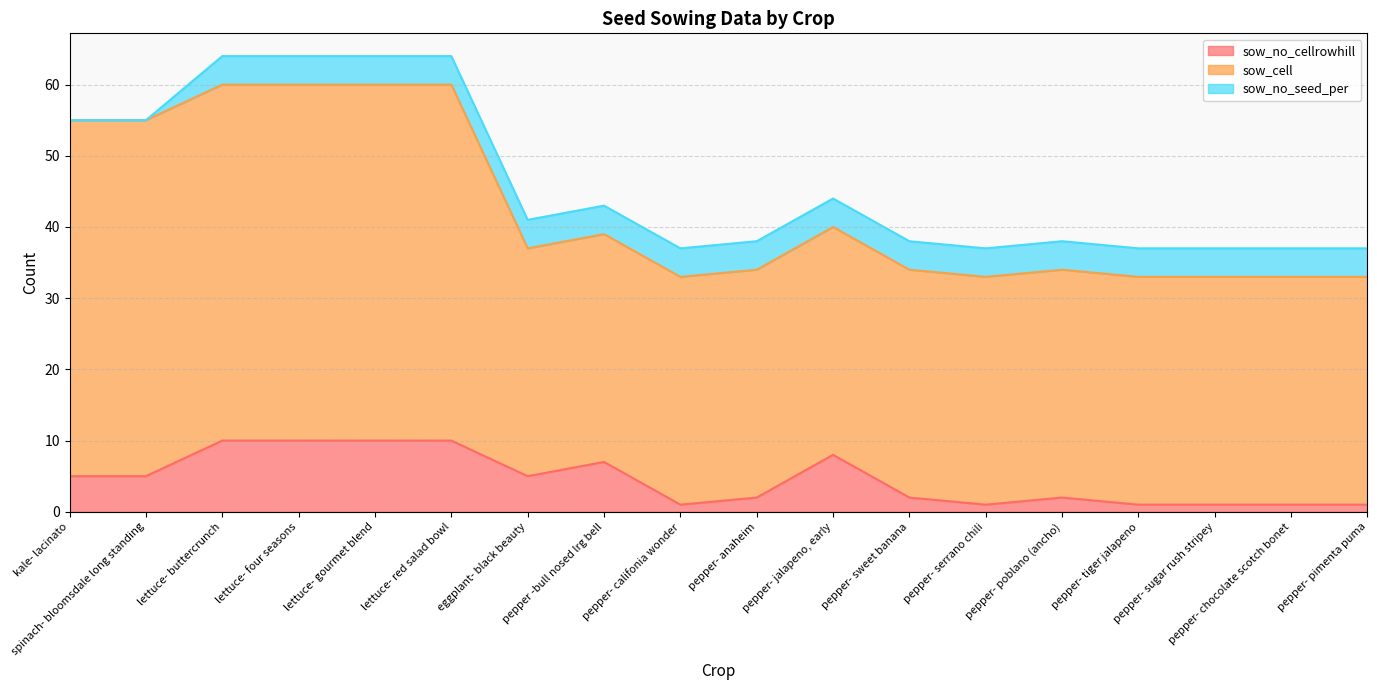

What is the value of the sow_cell point at the 16th from the left?

32